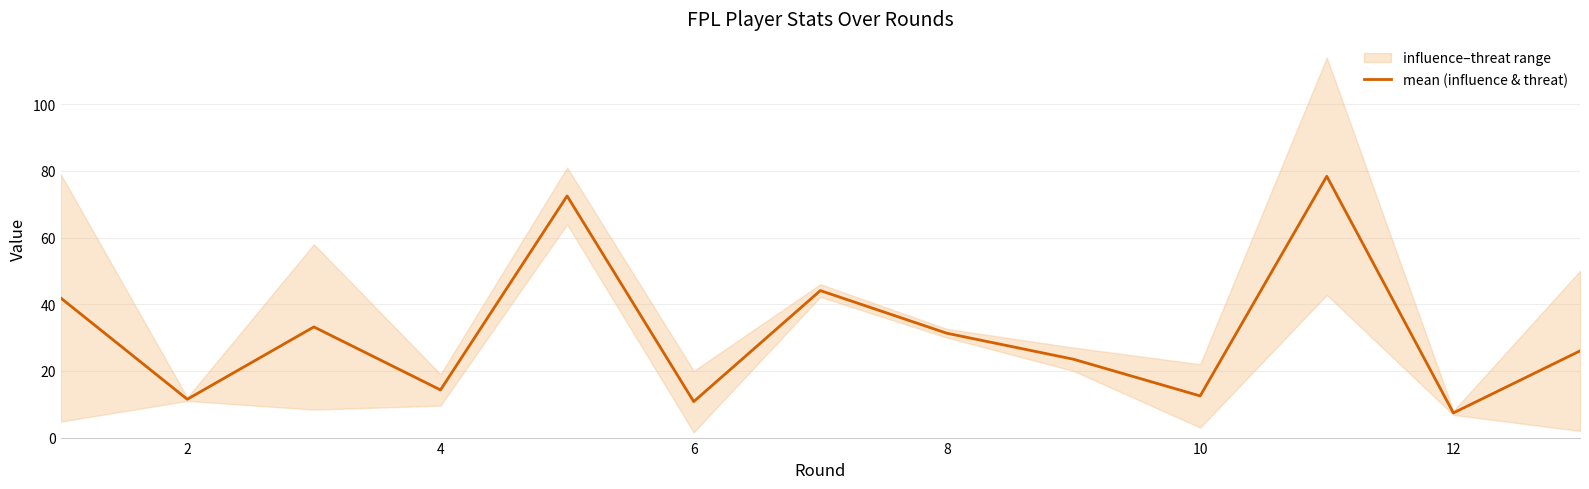

How many data points are less than 26?

6